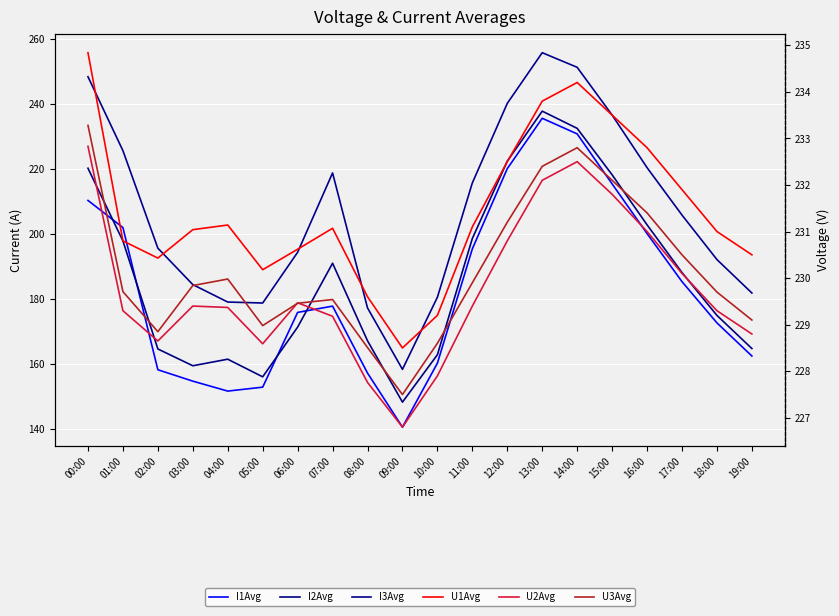

True or false: U2Avg has more than 1 interior local peaks.

True